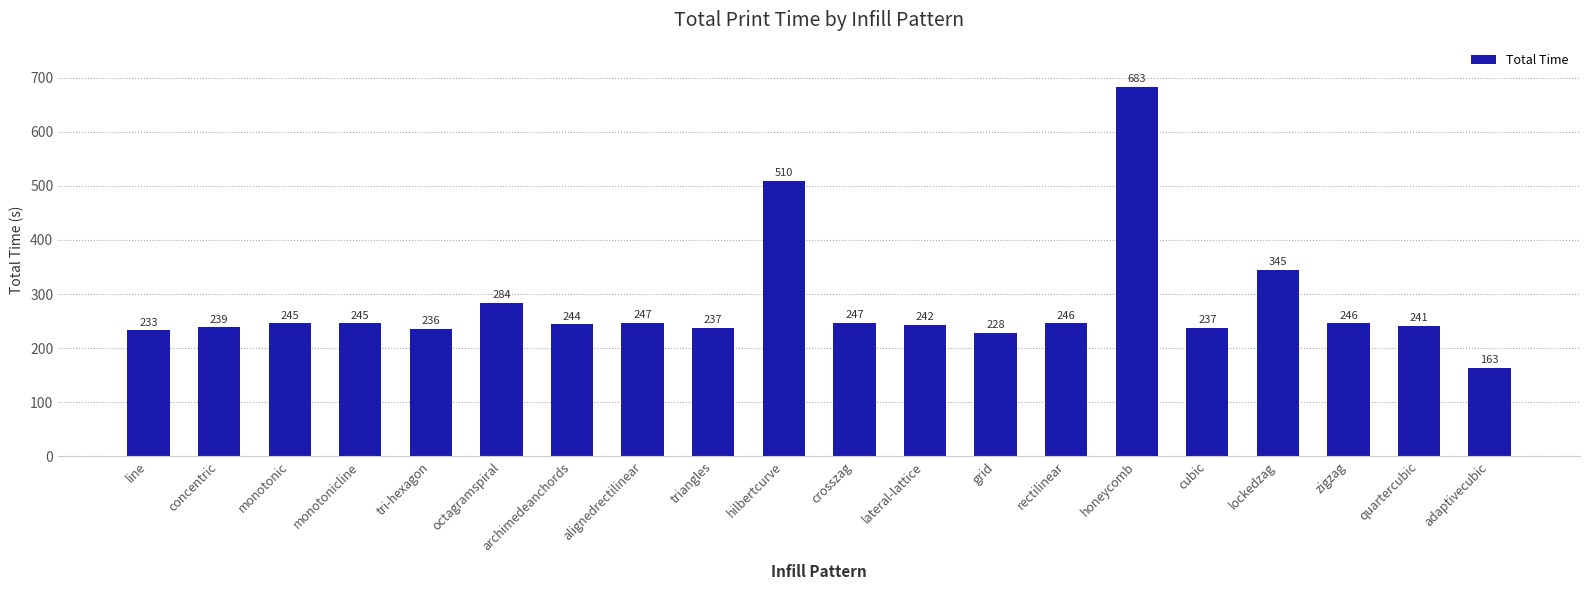

What is the change in value from alignedrectilinear to lateral-lattice?

-4.6